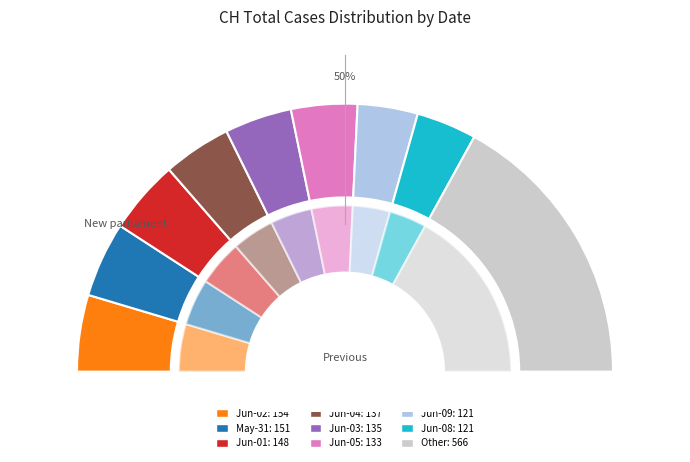

Which has a higher value, 2020-06-10 or 2020-06-05?

2020-06-05